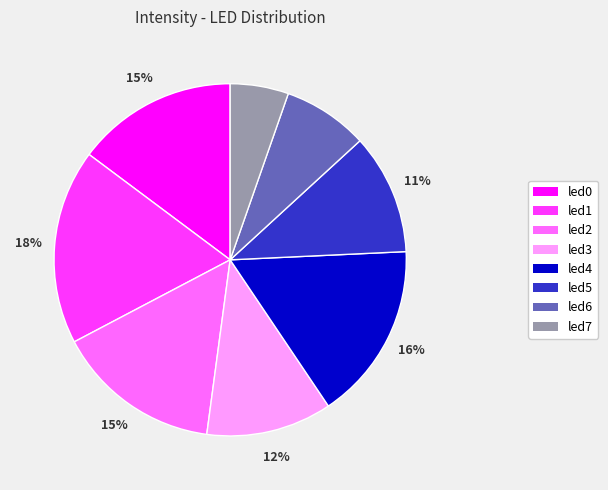

How many slices are in this pie chart?

8